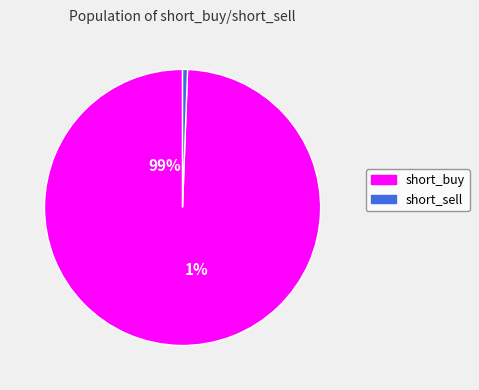

Which has a higher value, short_sell or short_buy?

short_buy